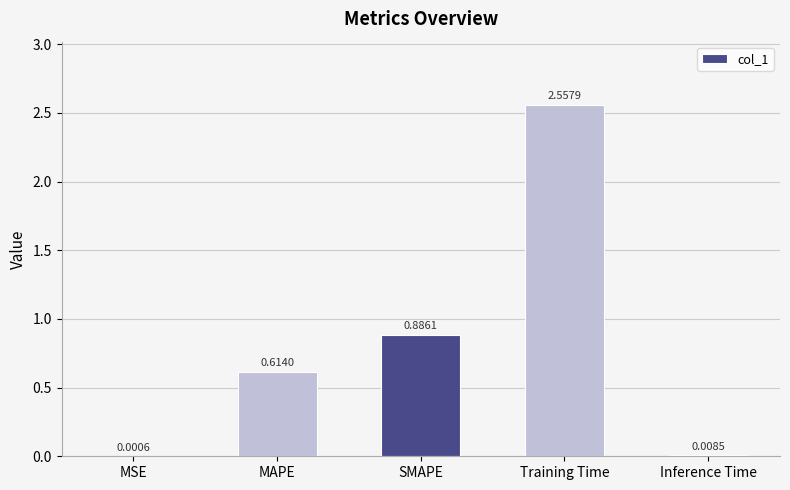

What is the change in value from MAPE to SMAPE?

+0.3